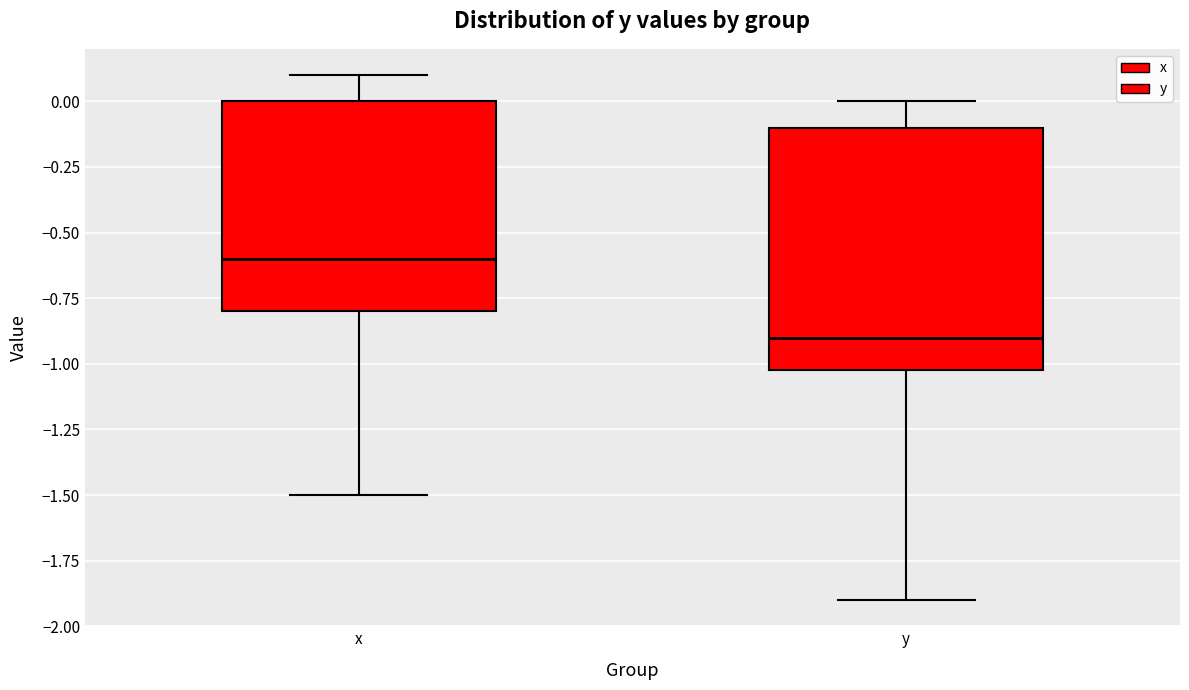

Comparing the boxes themselves (not the whiskers), which one is the tallest?

y